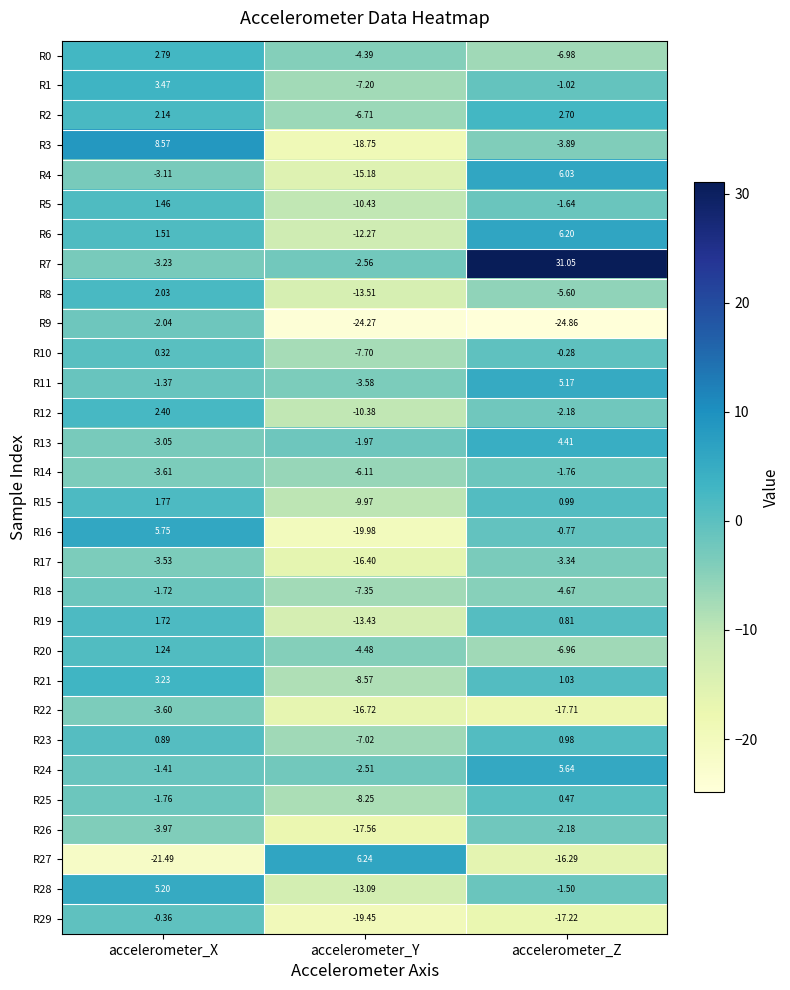

How many data points in R1 are above -1?

1